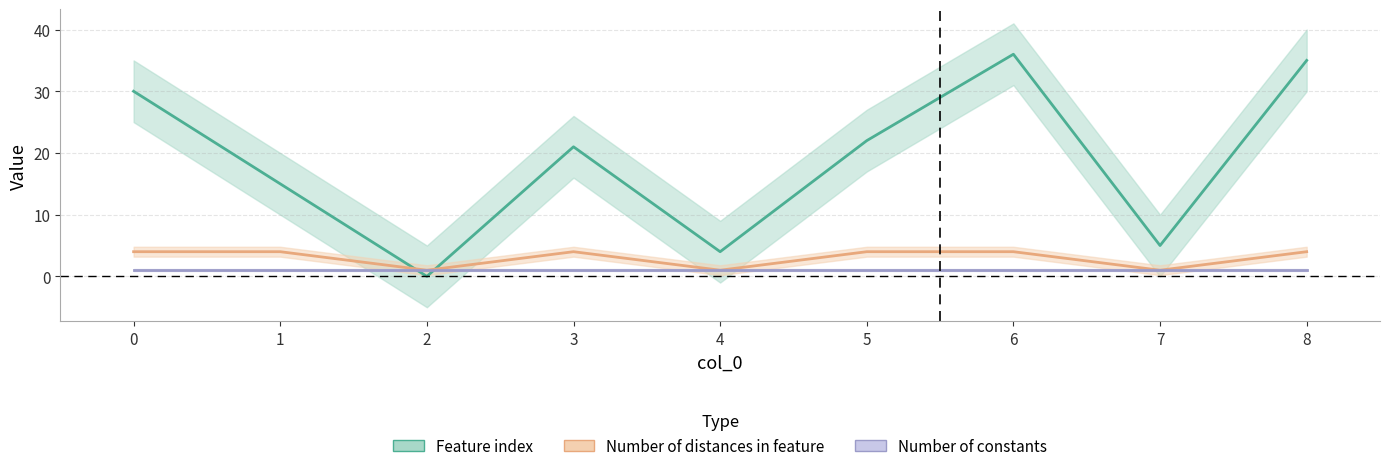

Is it true that Number of constants equals 1 at 4?

True